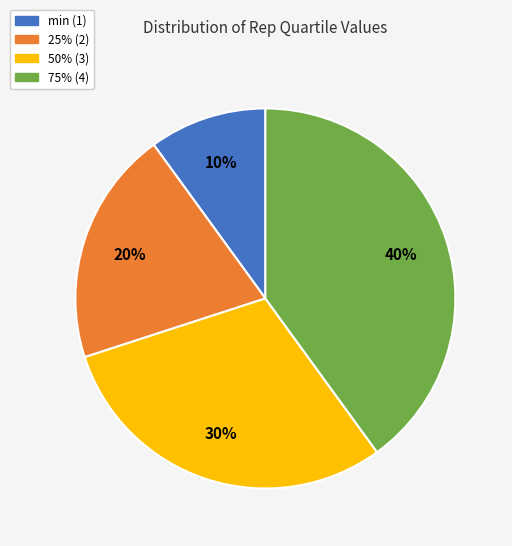

Is there any slice that represents more than half of the pie?

No